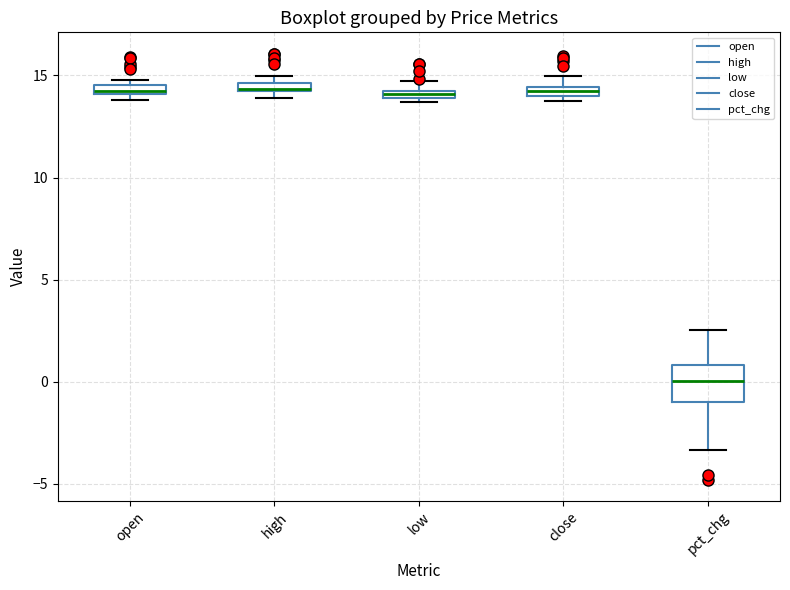

Which box is the tallest, from its lower edge to its upper edge?

pct_chg